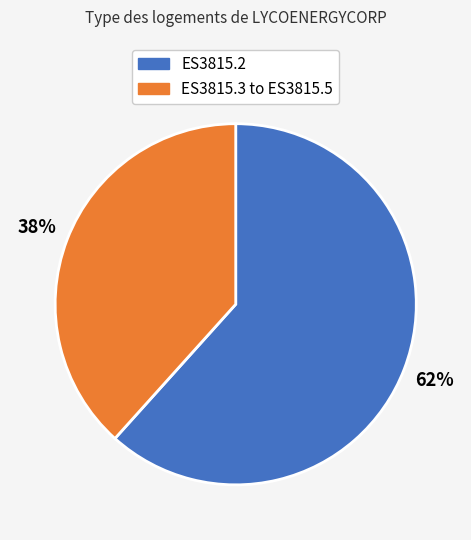

To the nearest percent, what is the average slice percentage?

50%